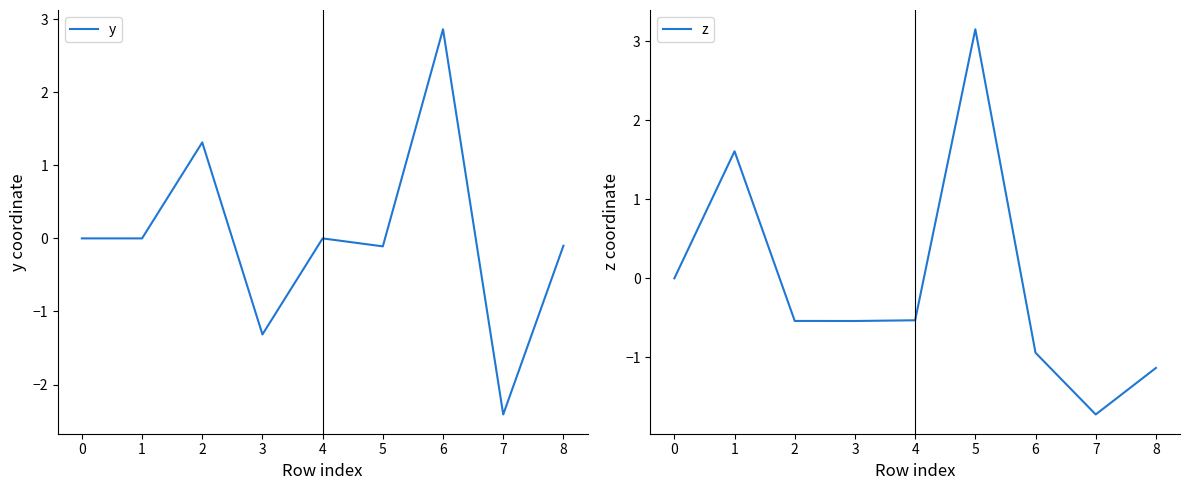

Rank the series by their maximum value, from lowest to highest.

y, z